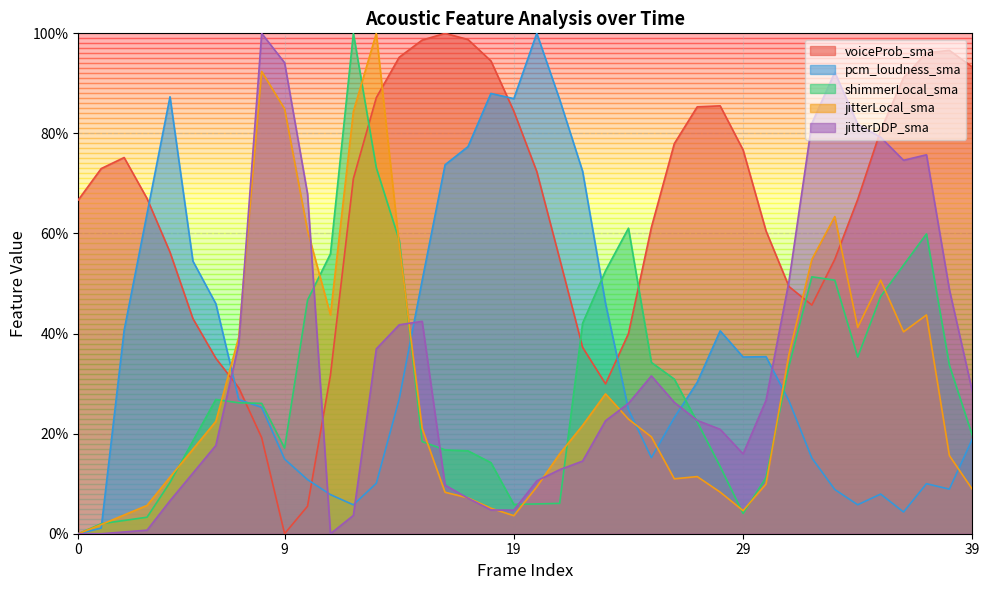

How many interior local valleys does the voiceProb_sma series have?

3